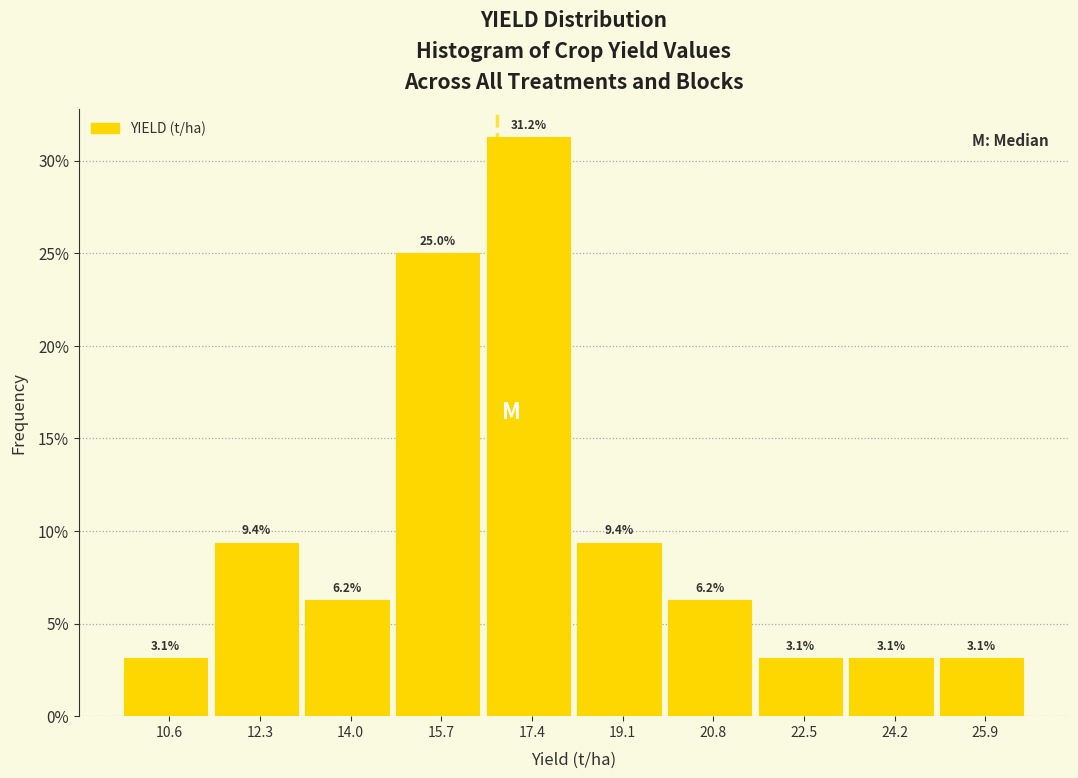

Reading left to right, transcribe this chart: for each bar, give the range it covers on the x-axis and its height. The bar edges are not printed on the chart, so give them approximately, as read against the axis.

9.8 to 11.4: 3.1
11.4 to 13.2: 9.4
13.2 to 14.8: 6.2
14.8 to 16.6: 25.0
16.6 to 18.2: 31.2
18.2 to 20.0: 9.4
20.0 to 21.6: 6.2
21.6 to 23.4: 3.1
23.4 to 25.0: 3.1
25.0 to 26.8: 3.1